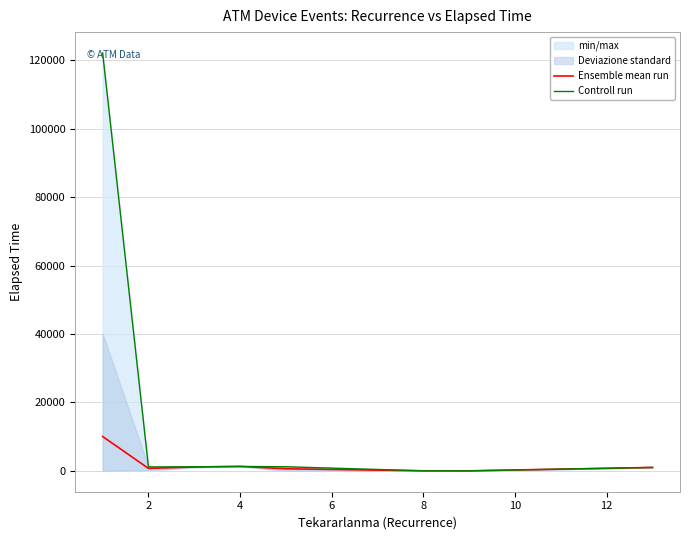

The Ensemble mean run series shows 1937.7 at 4. True or false?

False